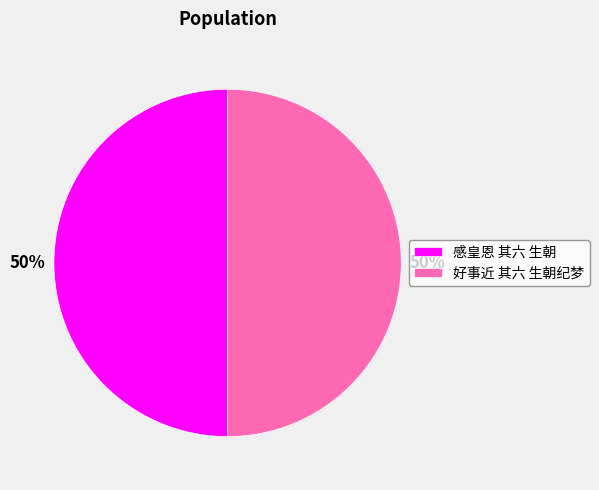

True or false: 感皇恩 其六 生朝 accounts for 40% of the total.

False